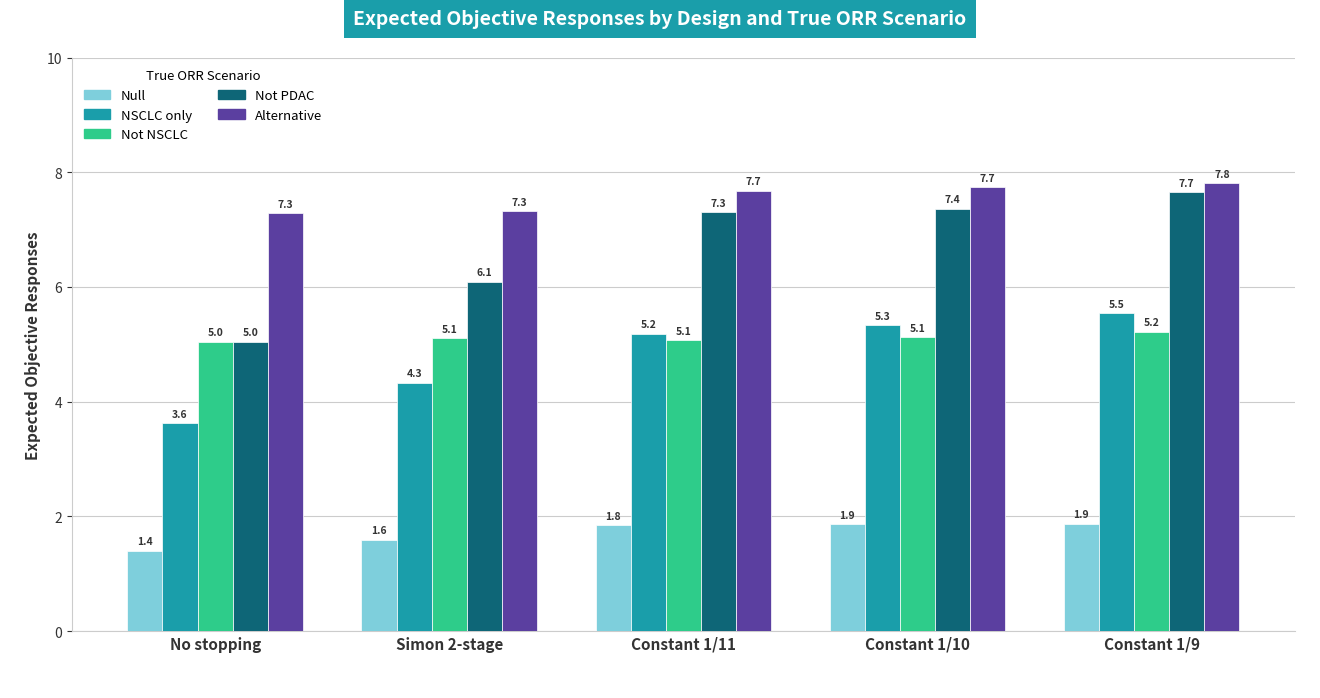

How many bars are there in total?

25